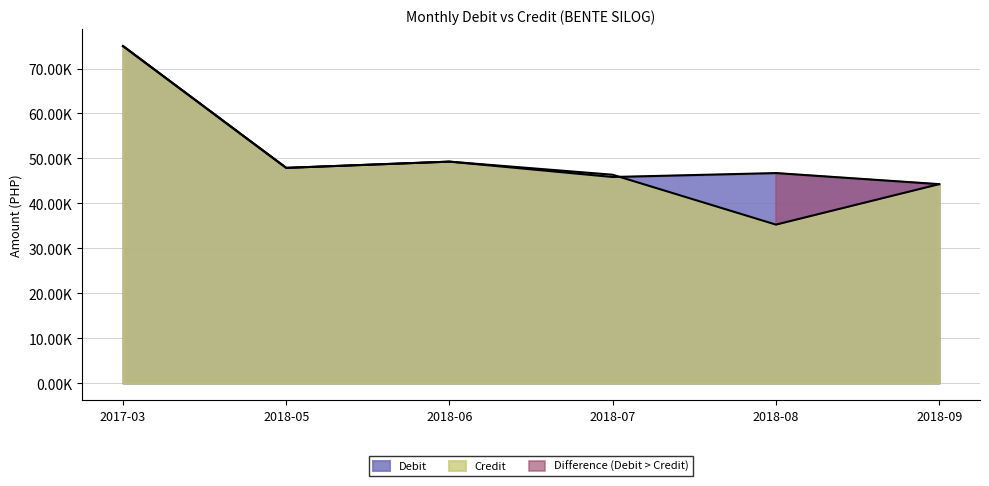

At which category is the sum across all series the highest?

2017-03